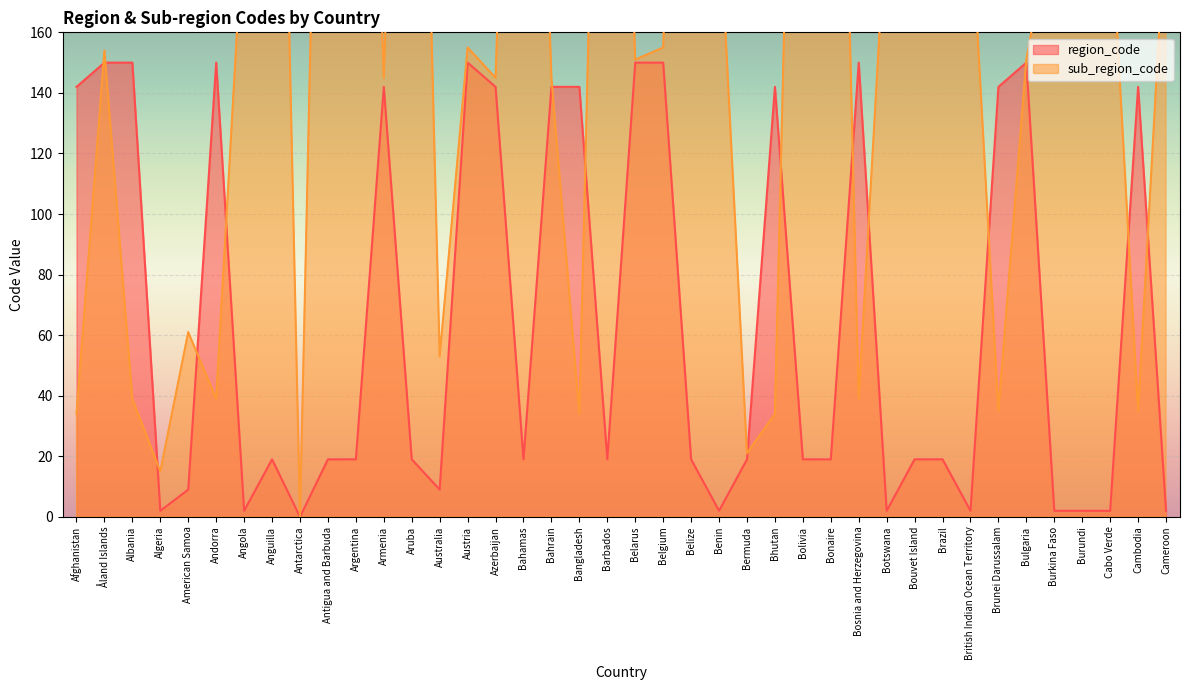

Read the region_code value at Bolivia, to the nearest 10.

20